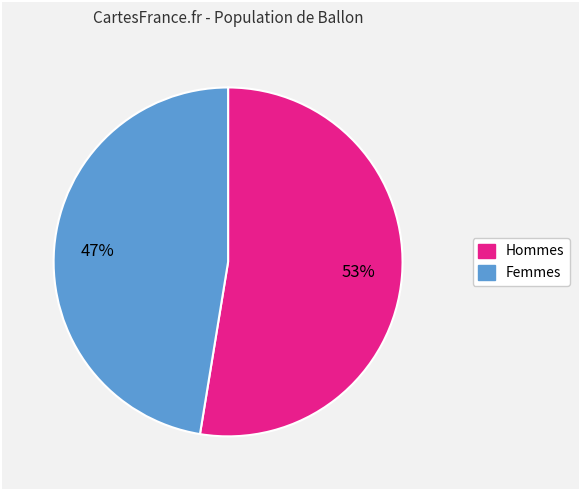

To the nearest percent, what portion does Hommes represent?

53%